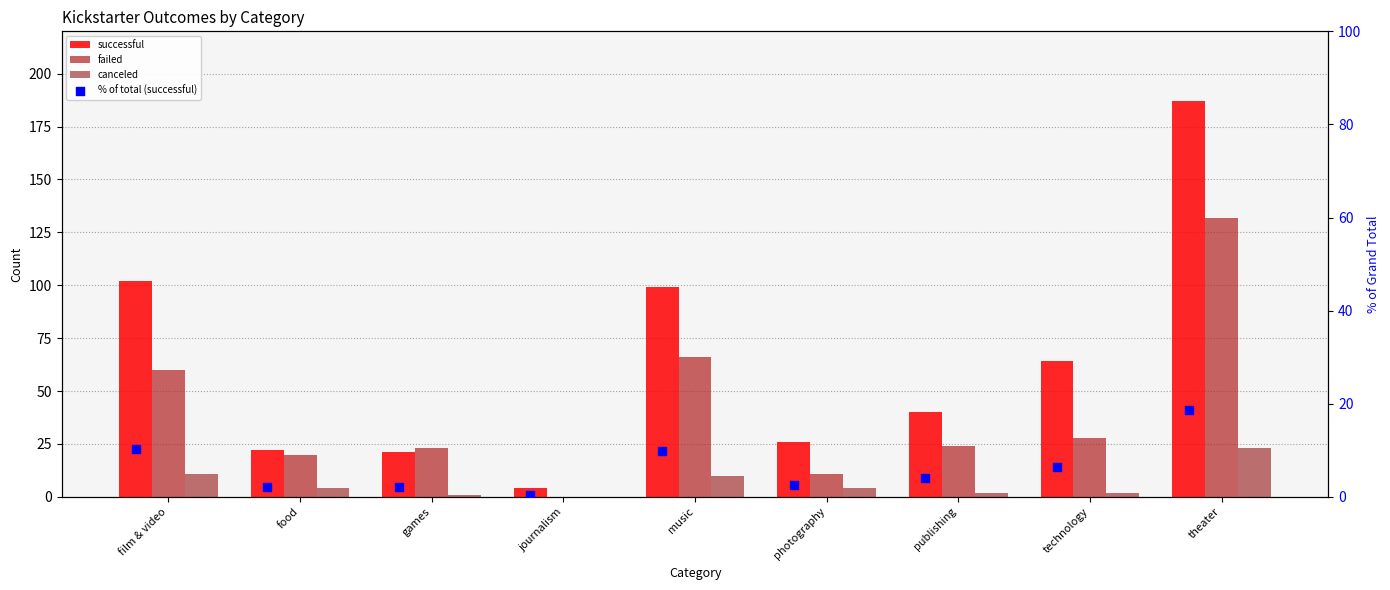

What is the total value across all series at music?

184.9